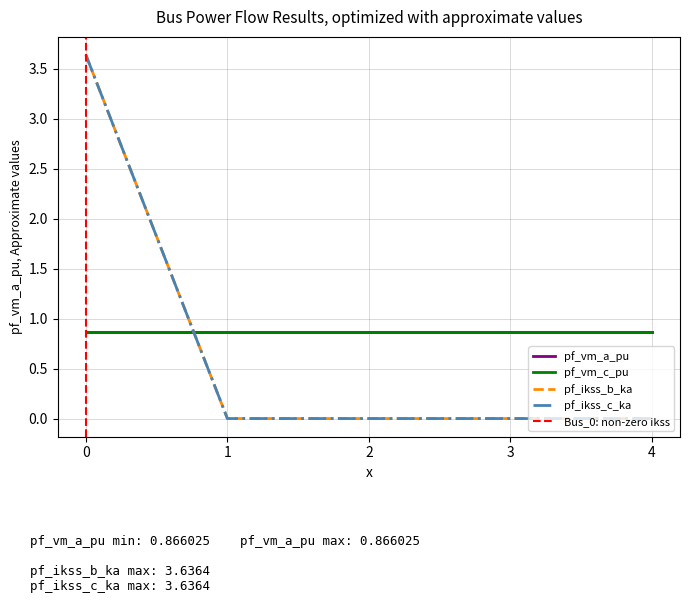

Which series has the largest range (max minus min)?

pf_ikss_b_ka